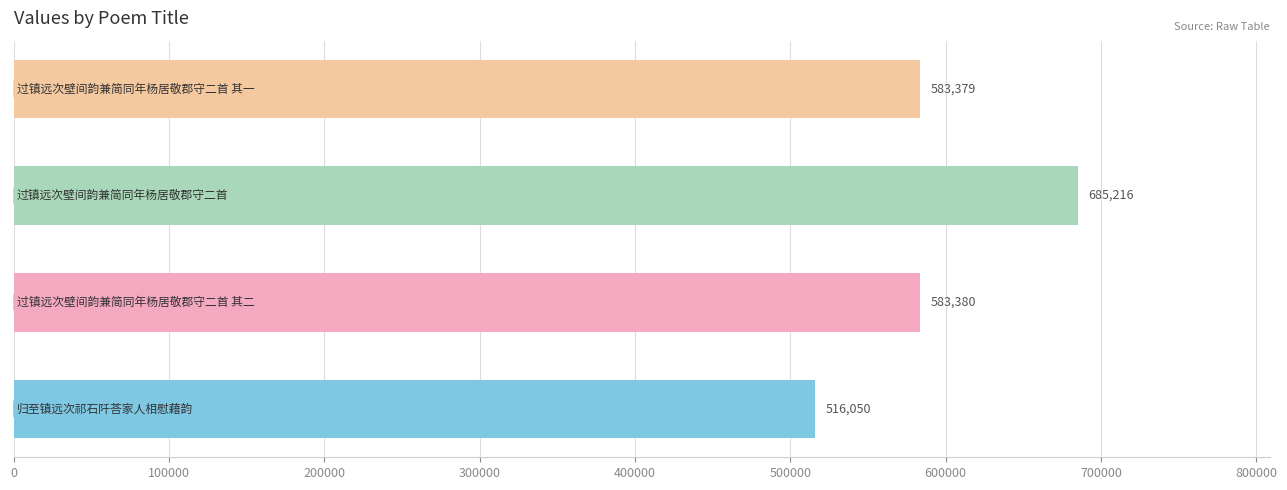

Are the bars grouped side by side (vs. stacked)?

No